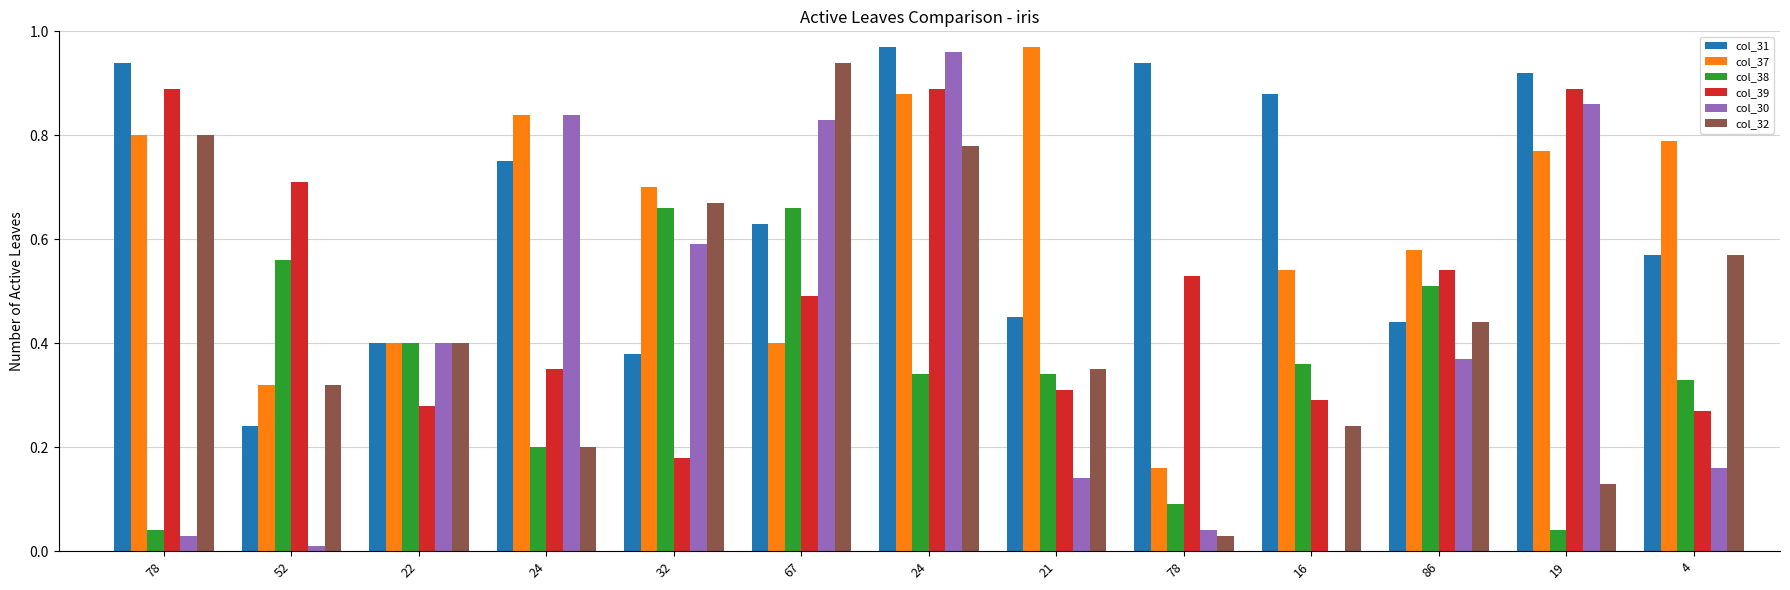

Reading left to right, extract all data points from this chart.

col_31: 78=0.9	52=0.2	22=0.4	24=0.8	32=0.4	67=0.6	24=1.0	21=0.5	78=0.9	16=0.9	86=0.4	19=0.9	4=0.6
col_37: 78=0.8	52=0.3	22=0.4	24=0.8	32=0.7	67=0.4	24=0.9	21=1.0	78=0.2	16=0.5	86=0.6	19=0.8	4=0.8
col_38: 78=0.0	52=0.6	22=0.4	24=0.2	32=0.7	67=0.7	24=0.3	21=0.3	78=0.1	16=0.4	86=0.5	19=0.0	4=0.3
col_39: 78=0.9	52=0.7	22=0.3	24=0.3	32=0.2	67=0.5	24=0.9	21=0.3	78=0.5	16=0.3	86=0.5	19=0.9	4=0.3
col_30: 78=0.0	52=0.0	22=0.4	24=0.8	32=0.6	67=0.8	24=1.0	21=0.1	78=0.0	16=0.0	86=0.4	19=0.9	4=0.2
col_32: 78=0.8	52=0.3	22=0.4	24=0.2	32=0.7	67=0.9	24=0.8	21=0.3	78=0.0	16=0.2	86=0.4	19=0.1	4=0.6